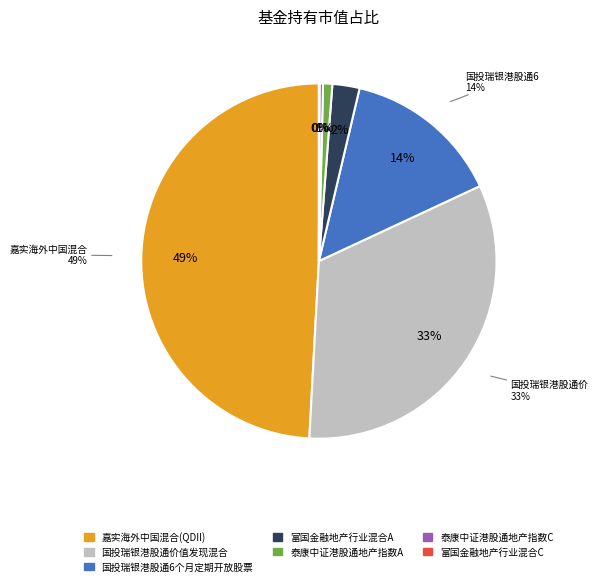

What percentage do 嘉实海外中国混合(QDII) and 富国金融地产行业混合C together represent?

49.2%